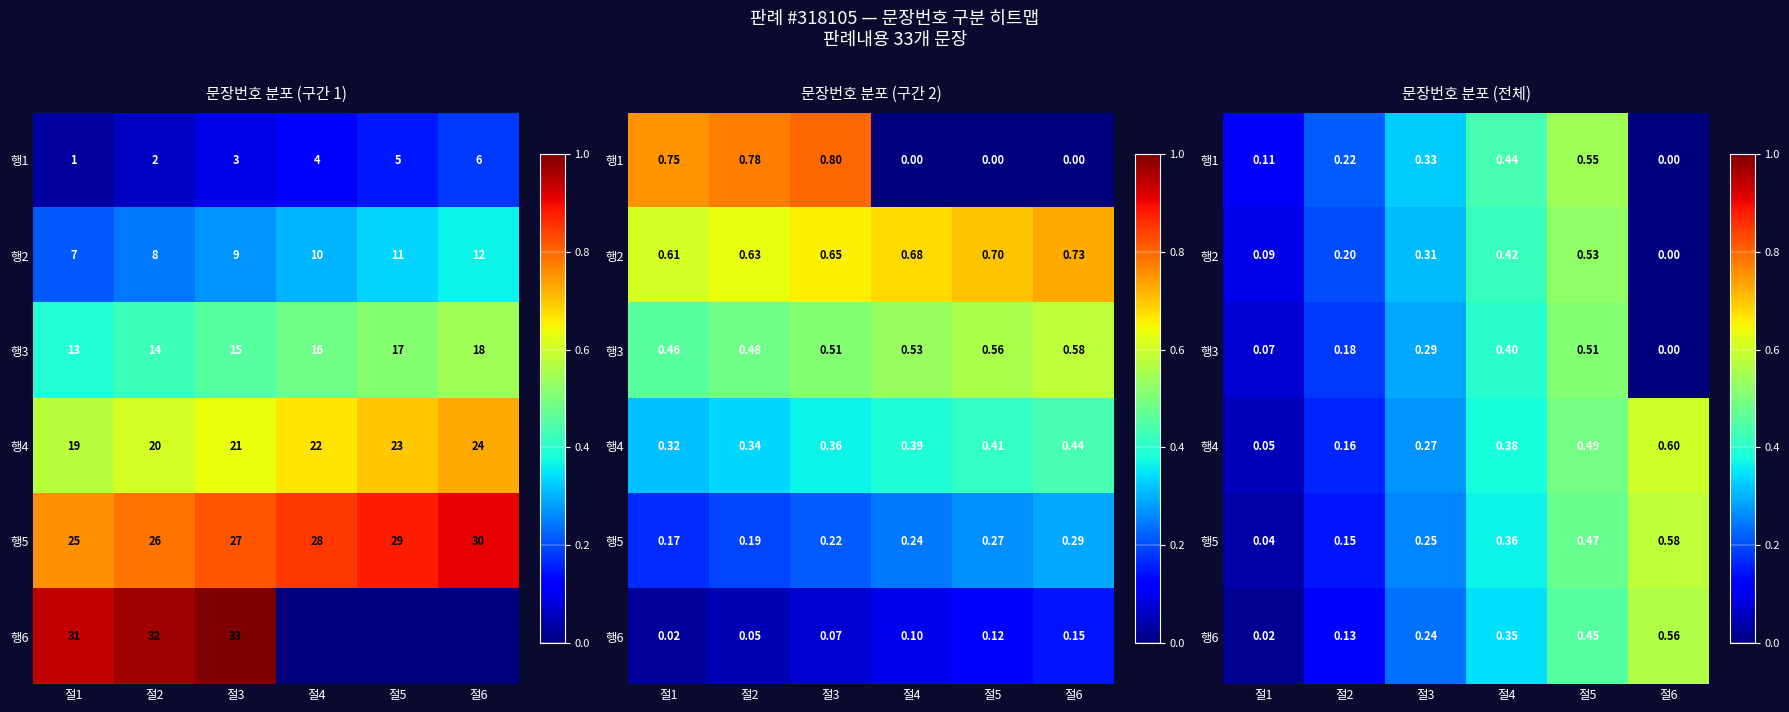

At which category is the sum across all series the highest?

절5